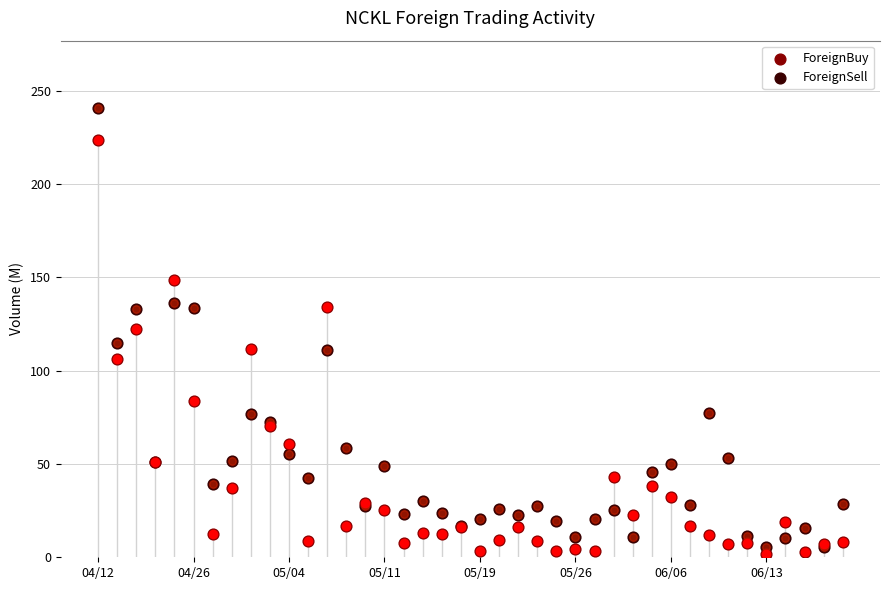

At which category is the sum across all series the highest?

04/12